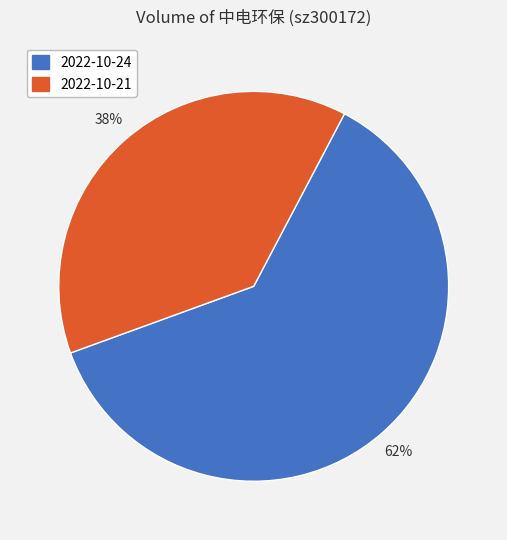

Which slice is the largest?

2022-10-24